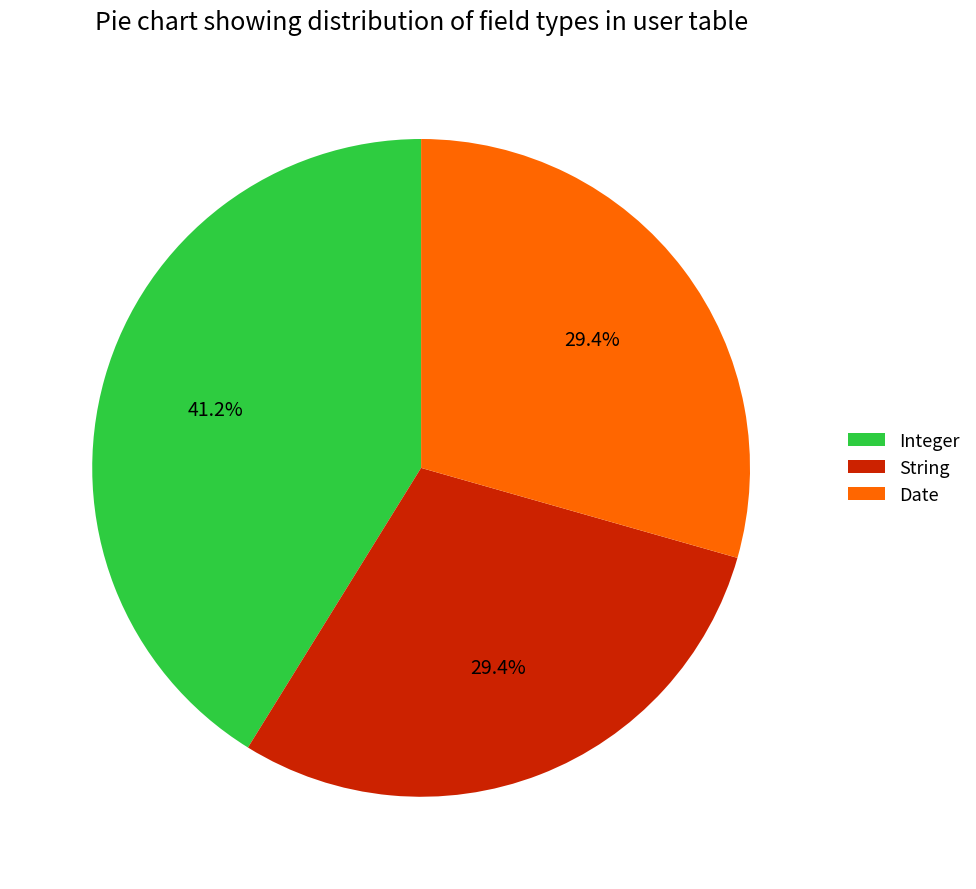

Is it true that Integer is 41% of the pie?

True